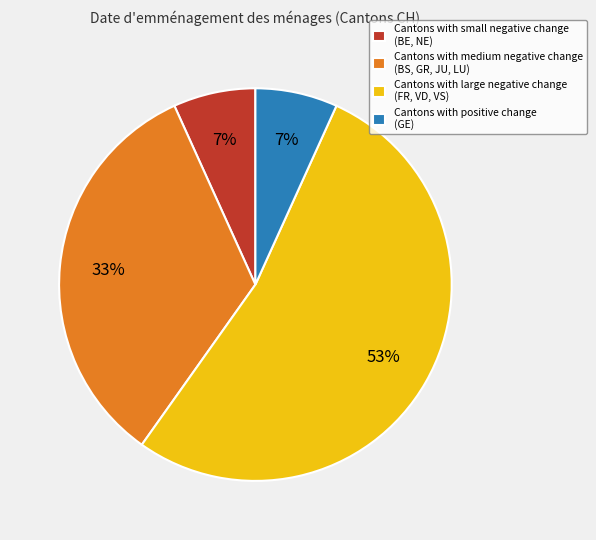

Which category has the biggest portion of the pie?

Cantons with large negative change (FR, VD, VS)